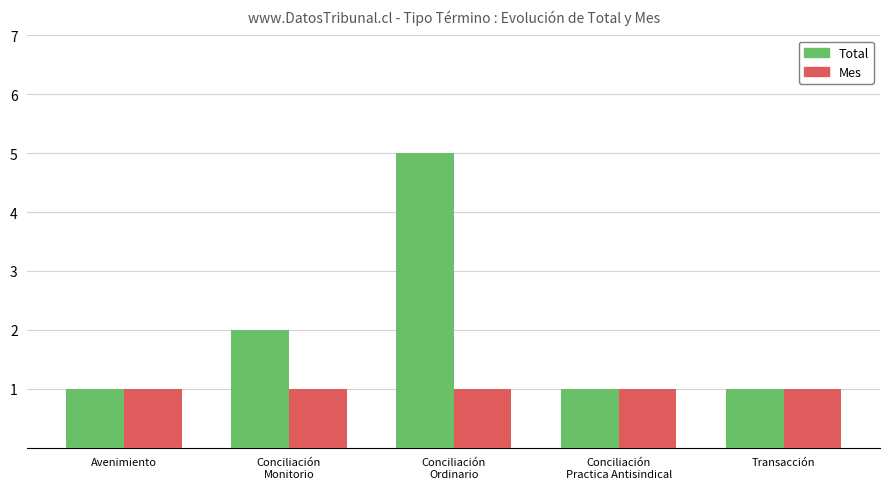

How many categories are shown in the chart?

5